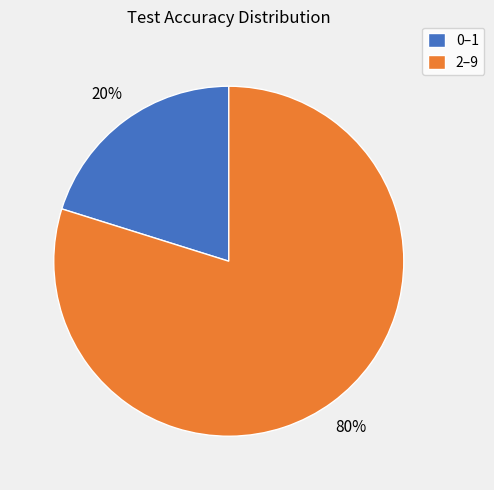

Count the number of slices in the pie.

2